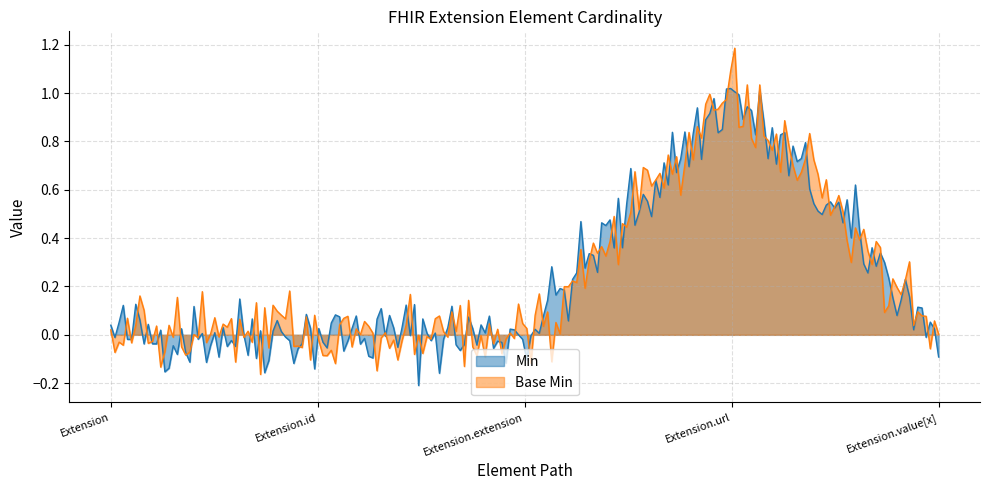

How many lines are shown in the chart?

2